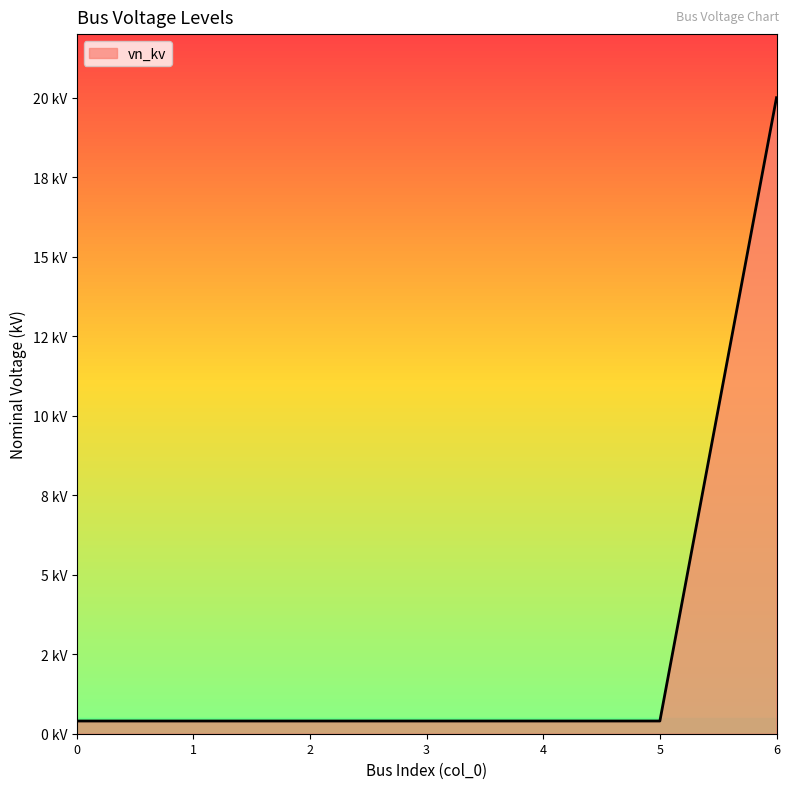

True or false: the data has more than 2 interior local peaks.

False